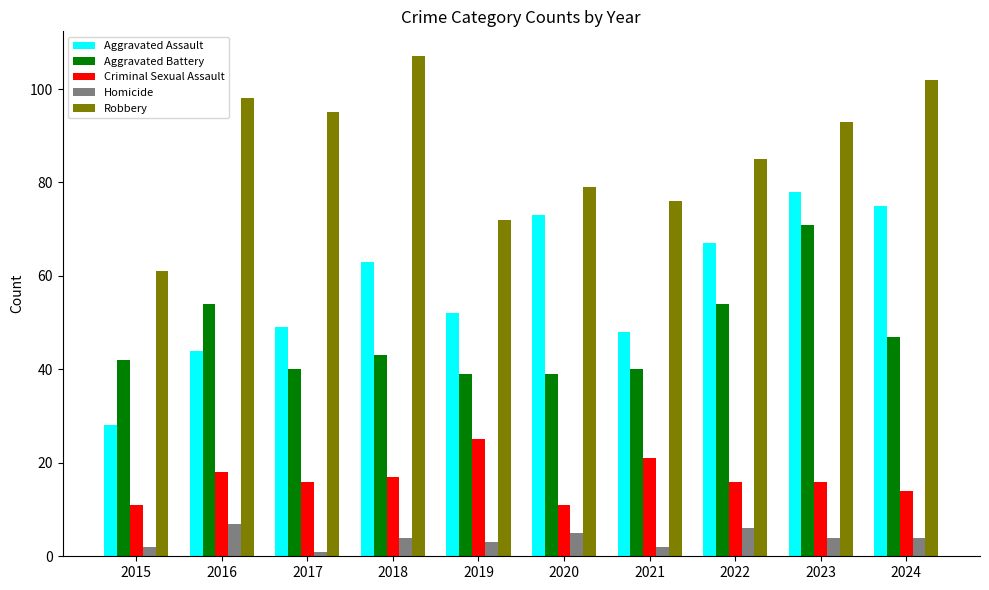

Reading left to right, extract all data points from this chart.

Aggravated Assault: 2015=28	2016=44	2017=49	2018=63	2019=52	2020=73	2021=48	2022=67	2023=78	2024=75
Aggravated Battery: 2015=42	2016=54	2017=40	2018=43	2019=39	2020=39	2021=40	2022=54	2023=71	2024=47
Criminal Sexual Assault: 2015=11	2016=18	2017=16	2018=17	2019=25	2020=11	2021=21	2022=16	2023=16	2024=14
Homicide: 2015=2	2016=7	2017=1	2018=4	2019=3	2020=5	2021=2	2022=6	2023=4	2024=4
Robbery: 2015=61	2016=98	2017=95	2018=107	2019=72	2020=79	2021=76	2022=85	2023=93	2024=102